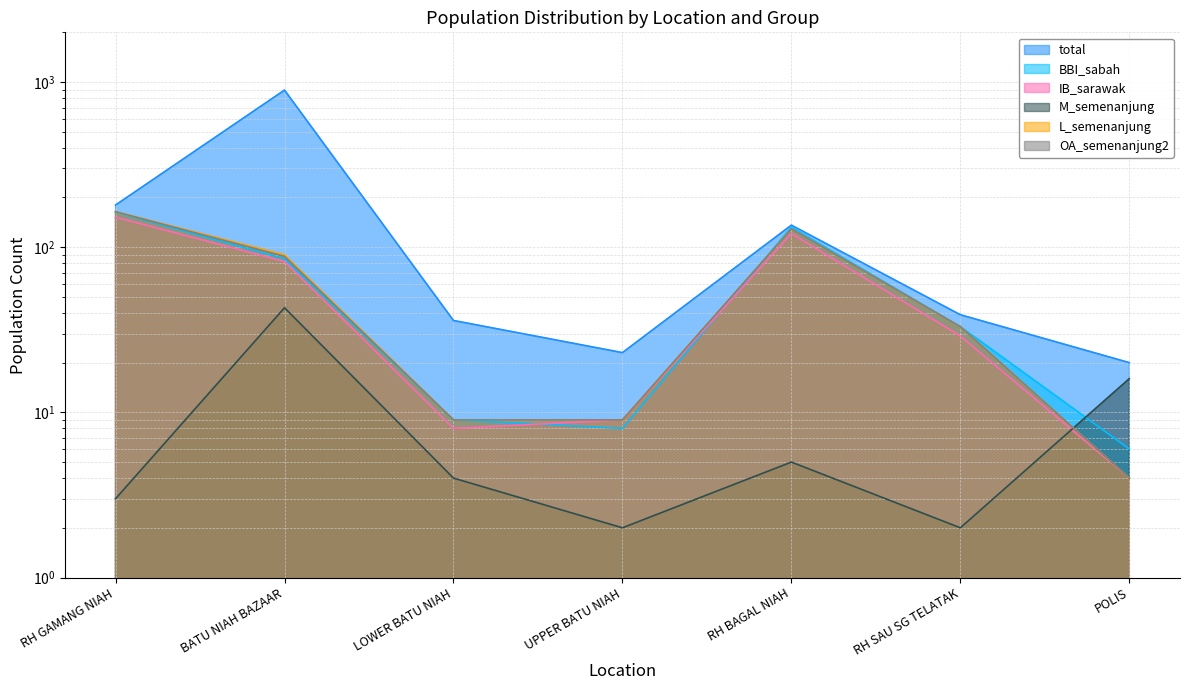

The value of IB_sarawak at POLIS is 4. True or false?

True